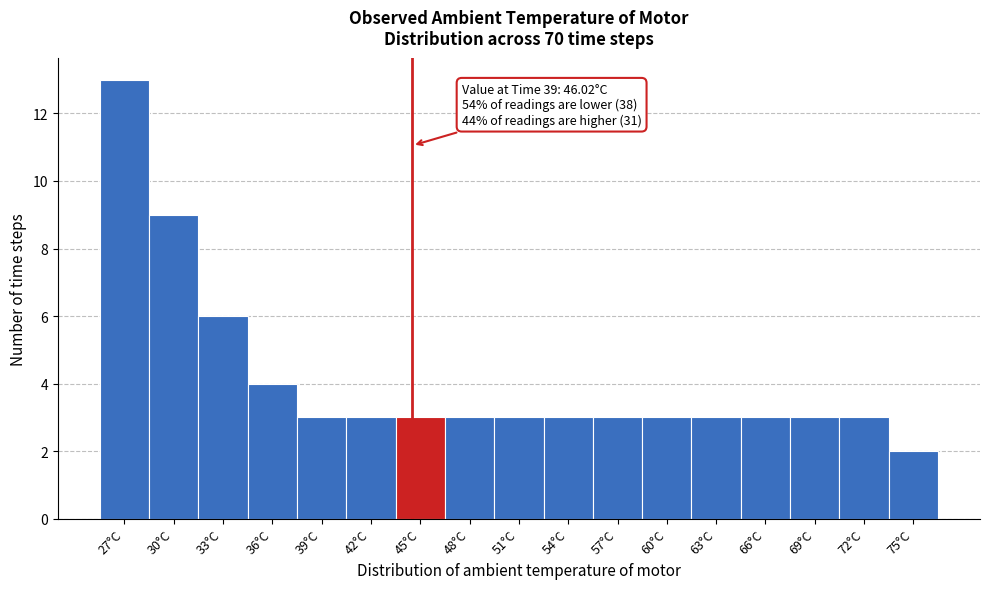

Reading right to left, list all the values displayed in this chart.

2	3	3	3	3	3	3	3	3	3	3	3	3	4	6	9	13